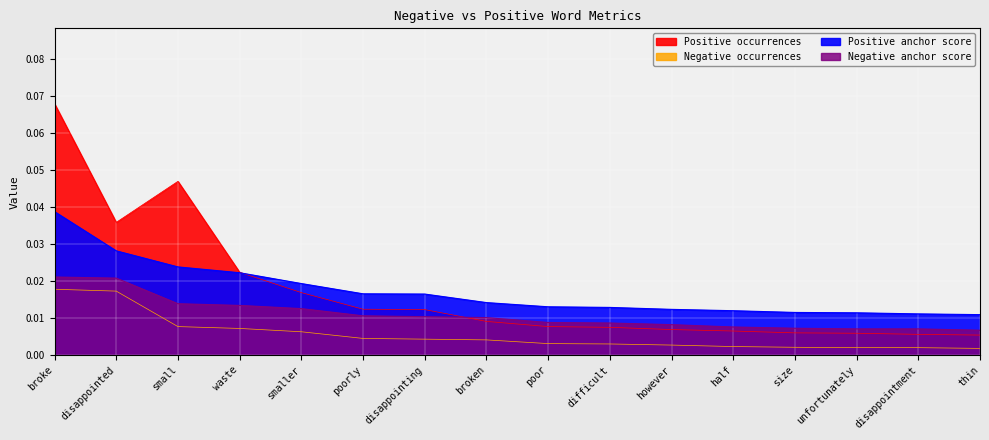

How many distinct data groups are displayed?

4